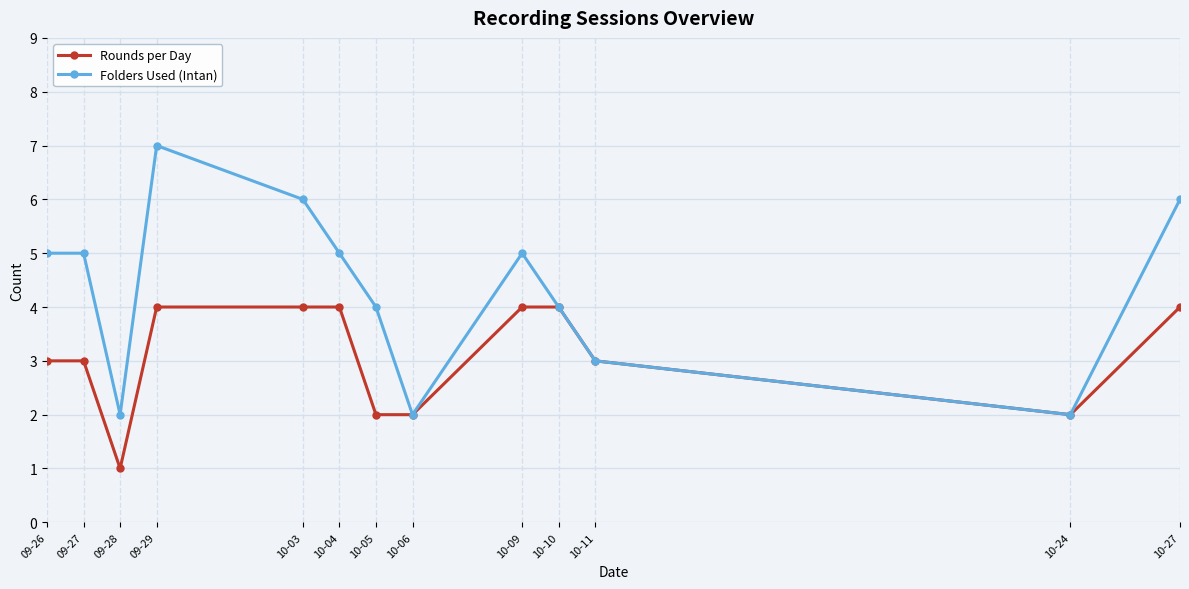

Which series has the largest range (max minus min)?

Folders Used (Intan)